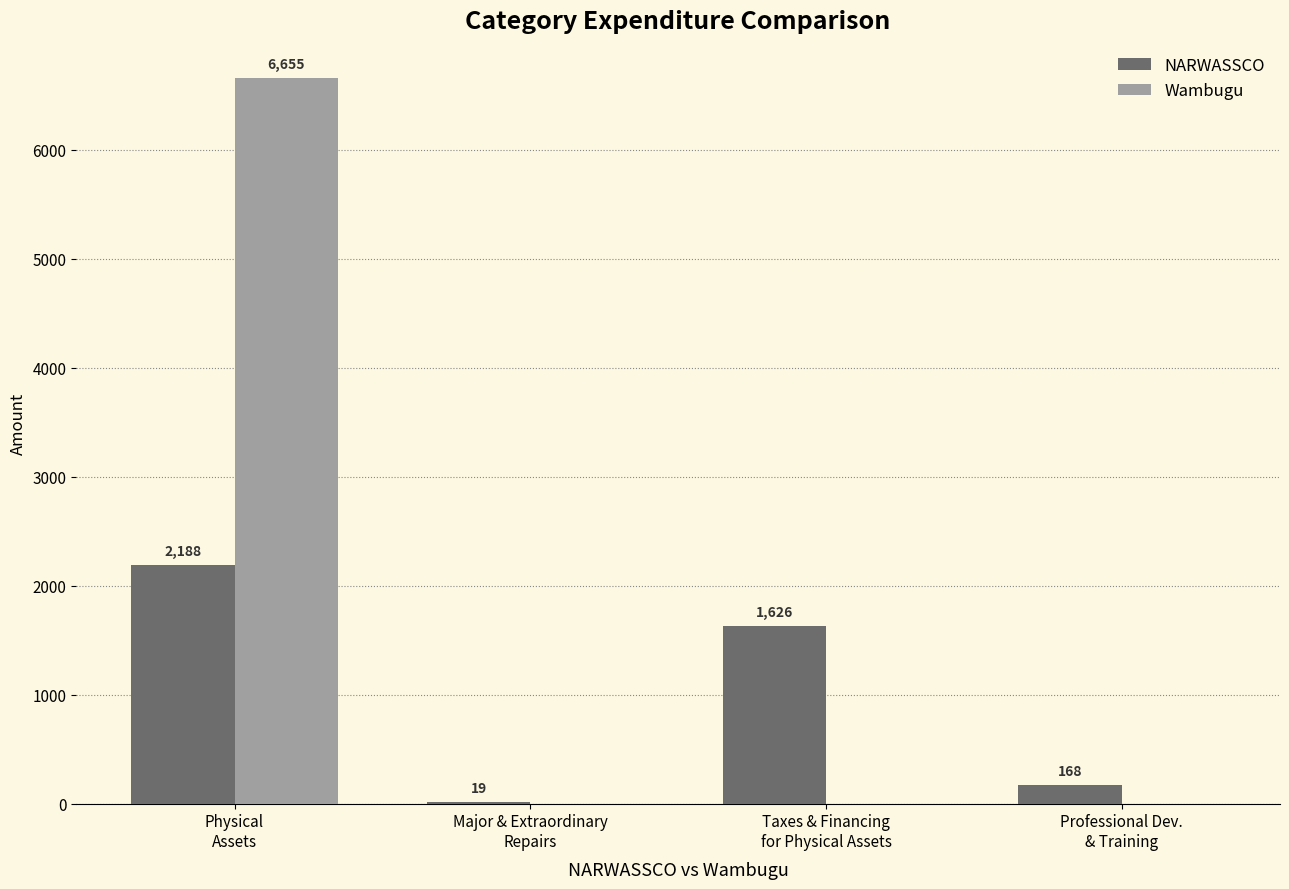

Which series has the largest total across all categories?

Wambugu